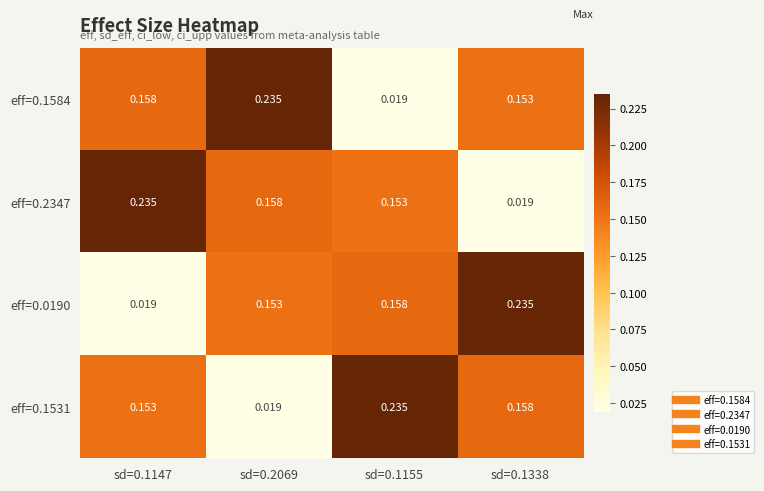

Is the value of eff=0.2347 at sd=0.1338 greater than the value of eff=0.1531 at sd=0.1147?

No